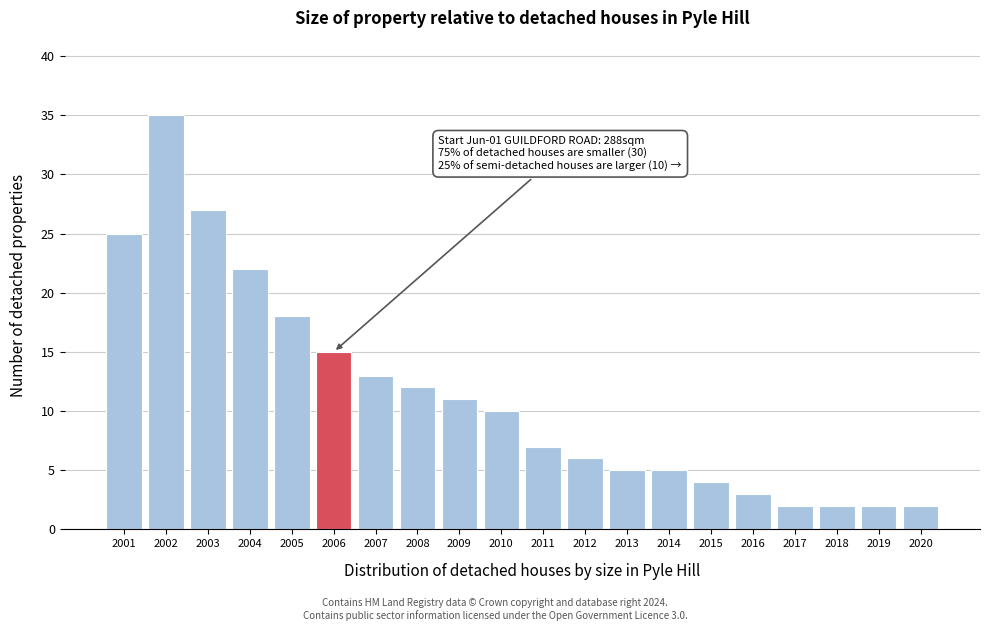

Reading left to right, extract all data points from this chart.

25	35	27	22	18	15	13	12	11	10	7	6	5	5	4	3	2	2	2	2